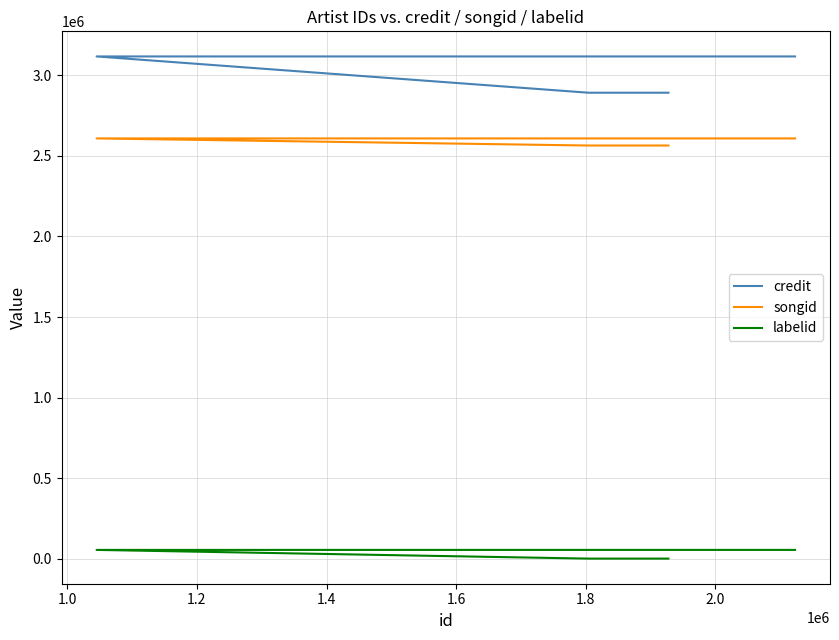

Read the songid value at 1.0, to the nearest 100.

2564800